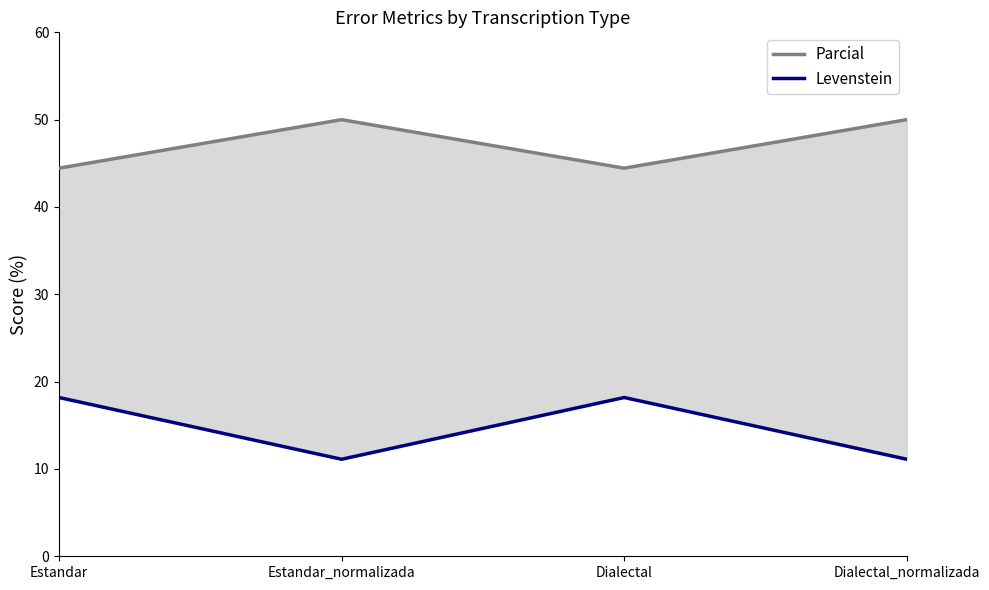

True or false: Parcial and Levenstein intersect in this chart.

False